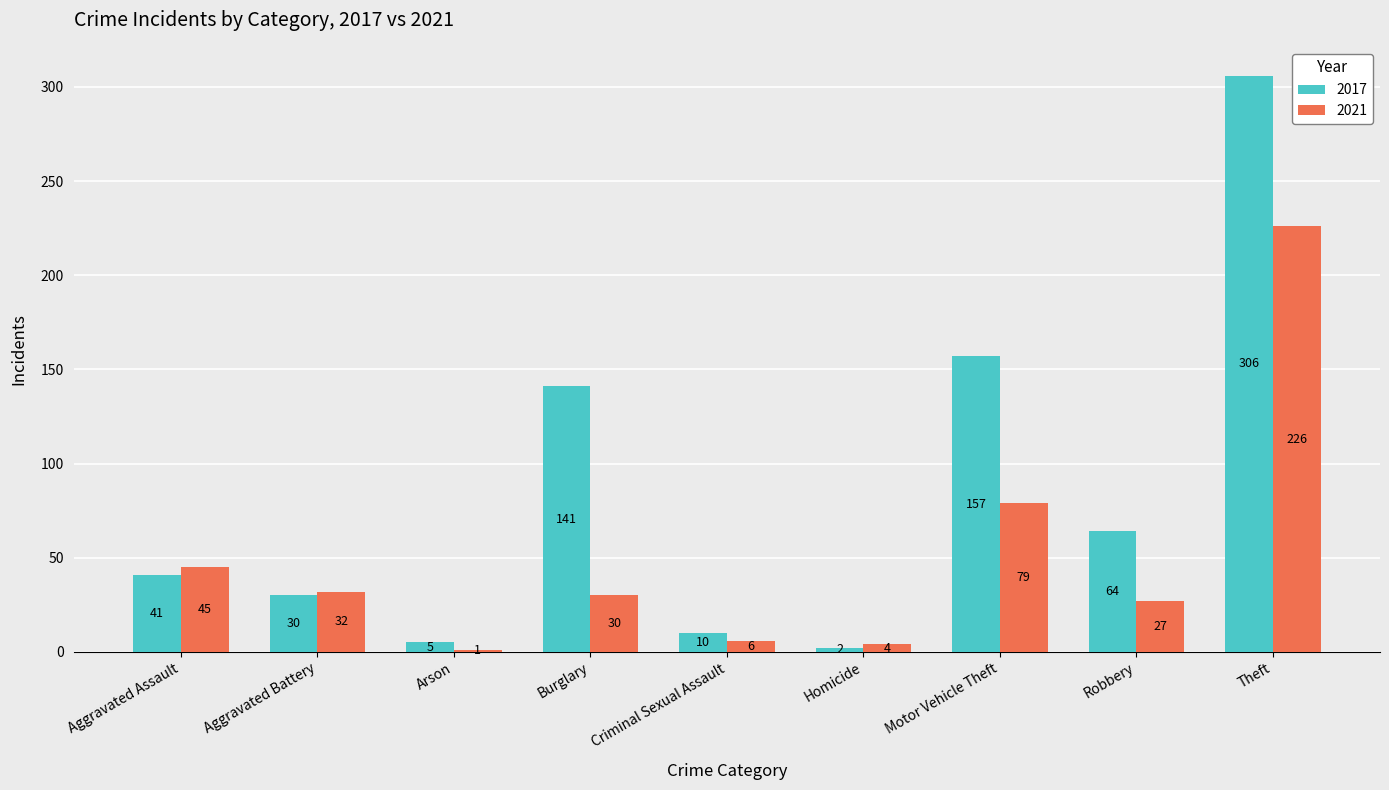

At Theft, list the series in order from largest to smallest.

2017, 2021